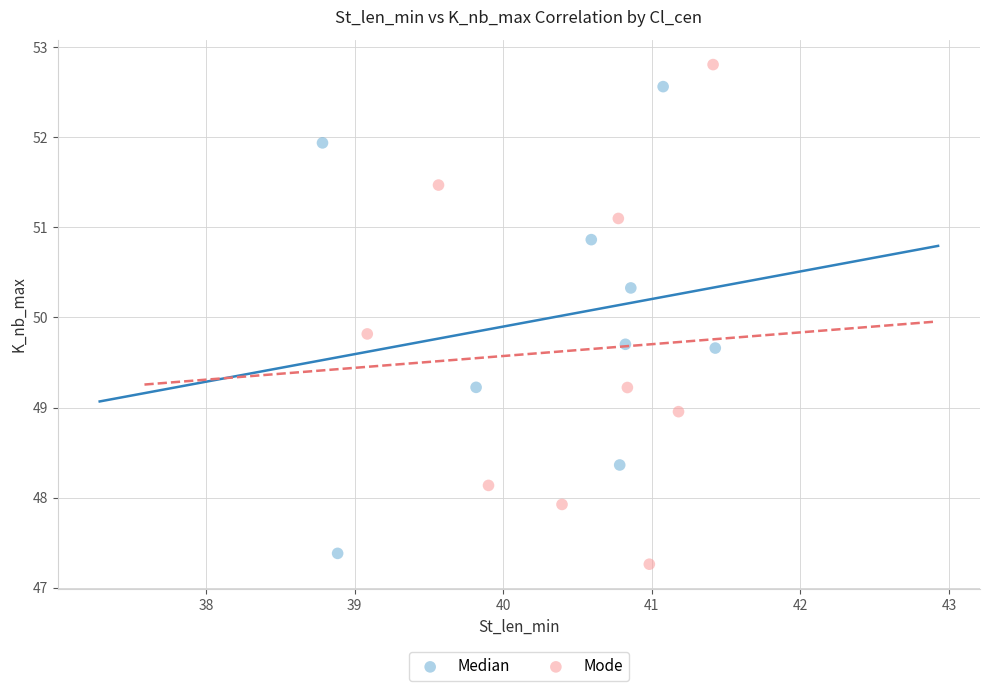

Which series contains the highest Y value?

Mode